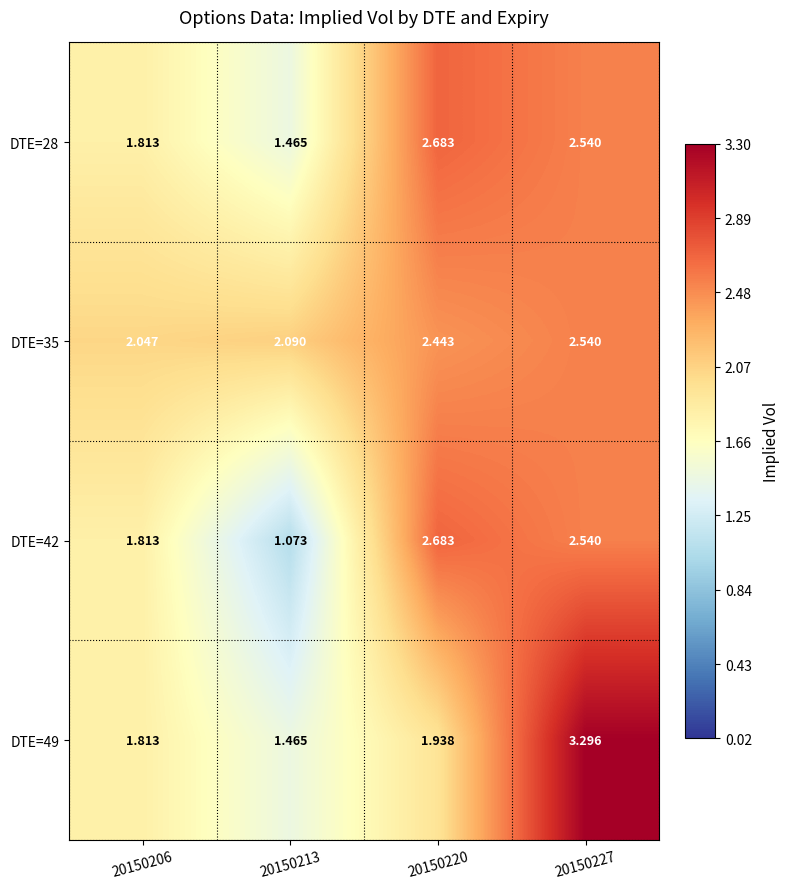

Is the value of DTE=42 at 20150206 greater than the value of DTE=28 at 20150227?

No